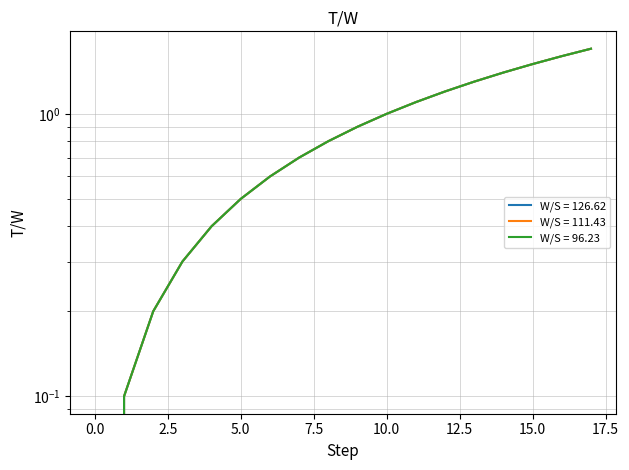

True or false: W/S = 96.23 and W/S = 126.62 intersect in this chart.

False